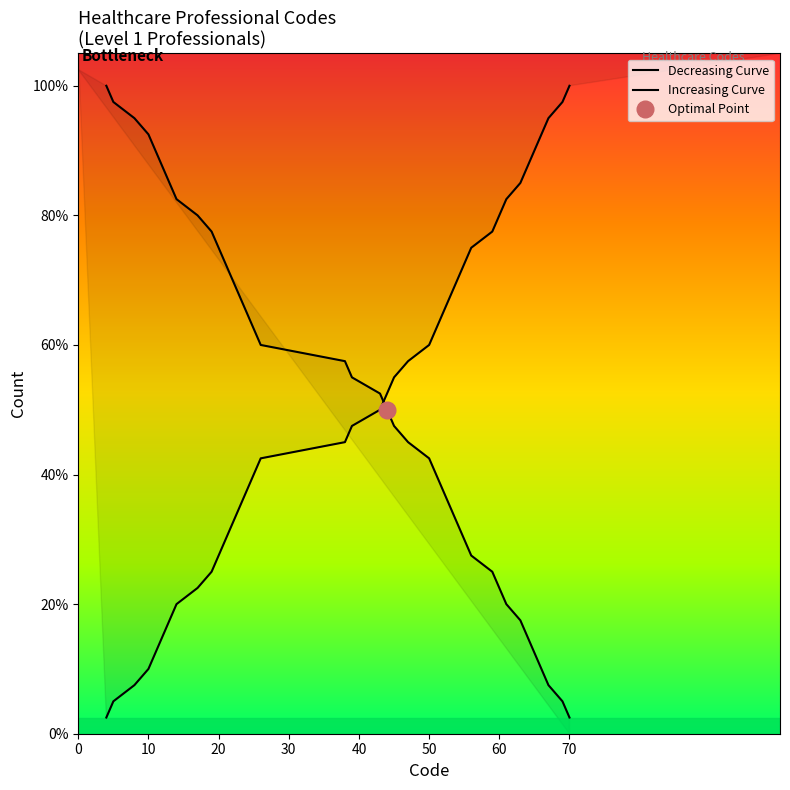

Which series has the widest spread of values?

Decreasing Curve